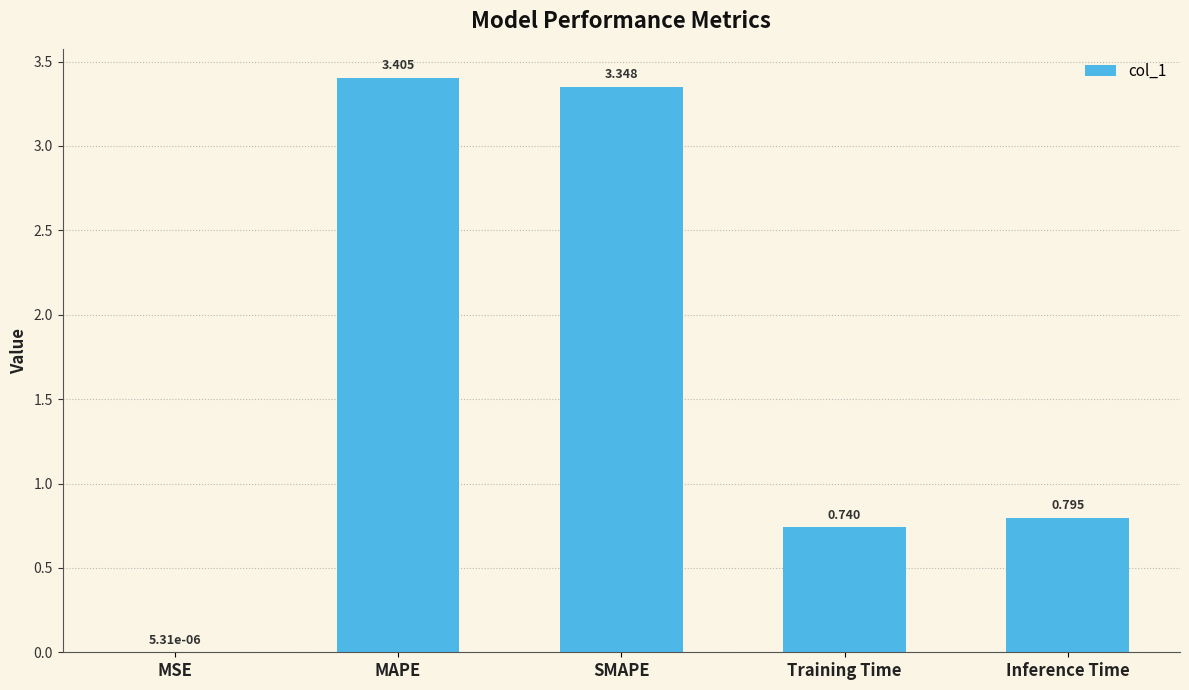

True or false: the data shows 3.4 at MAPE.

True